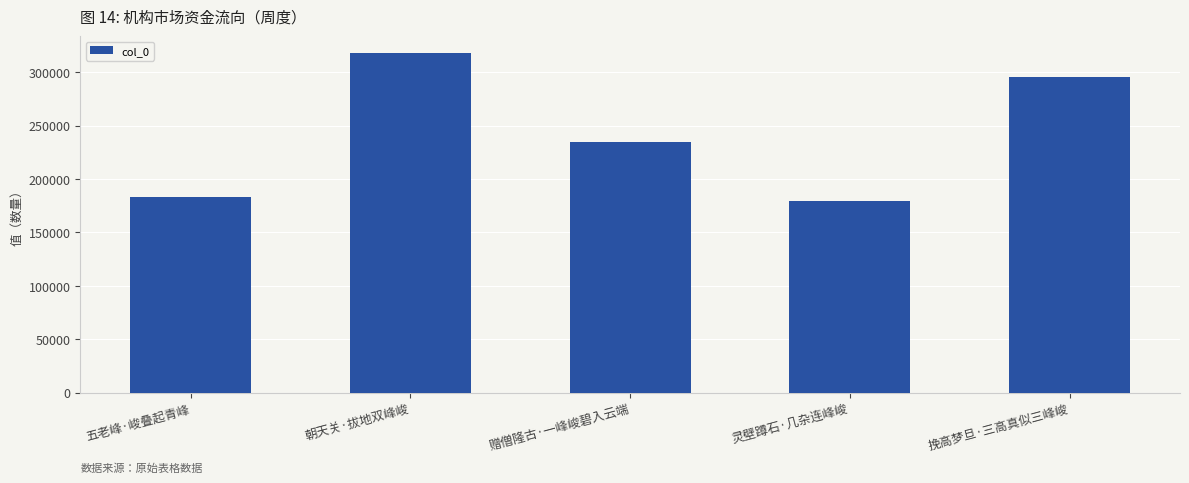

What is the ratio of the value at 朝天关·拔地双峰峻 to the value at 五老峰·峻叠起青峰?

1.7